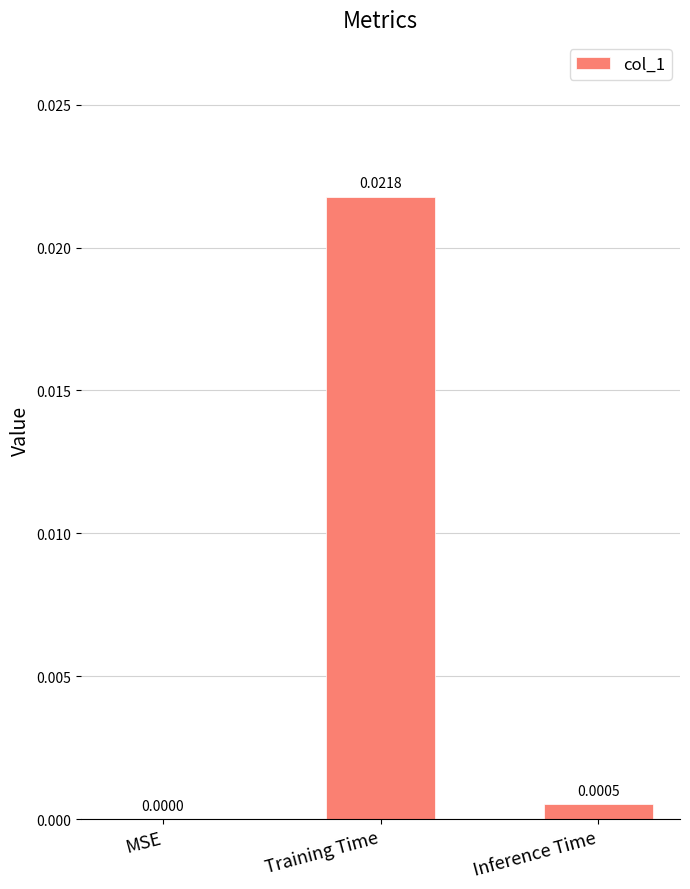

Is it true that the value at Inference Time is 0.0?

True